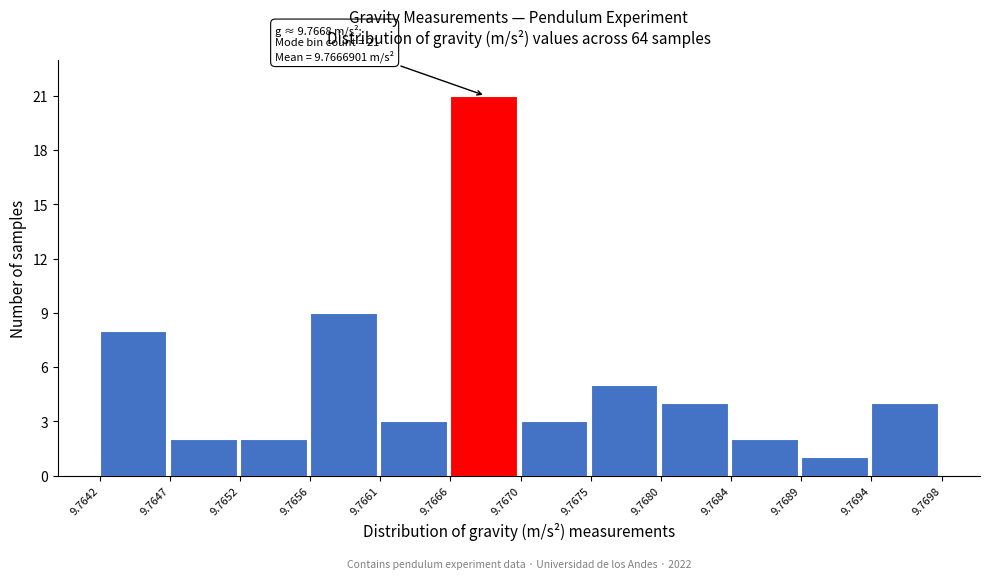

Which range on the x-axis has the tallest bar?

9.7666 to 9.7670